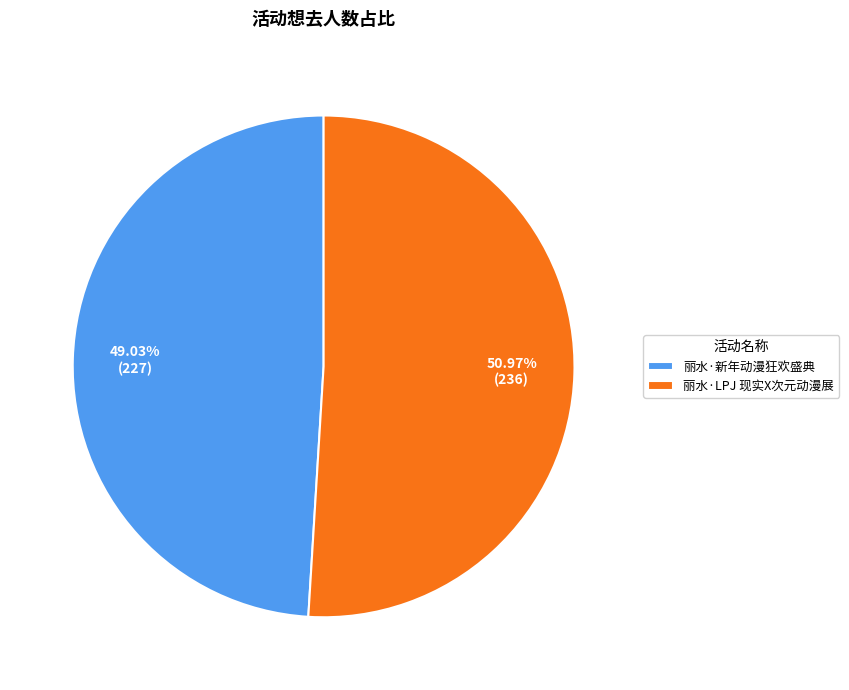

Do 丽水·新年动漫狂欢盛典 and 丽水·LPJ 现实X次元动漫展 together represent more than half of the pie?

Yes